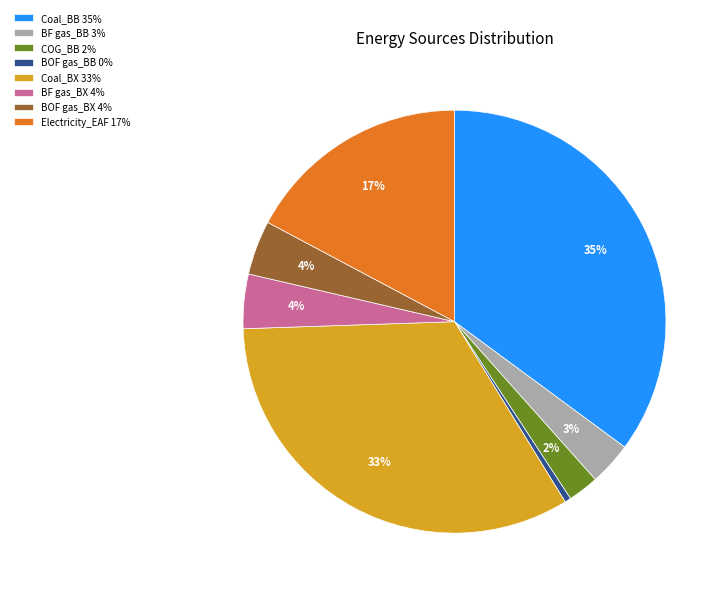

Does BOF gas_BB account for over 50% of the chart?

No